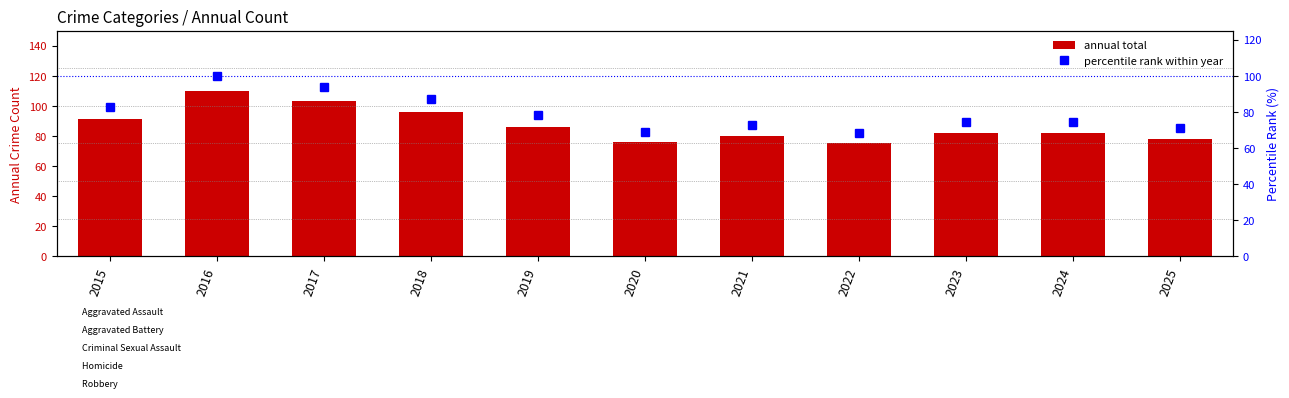

Which has a higher value, 2015 or 2016?

2016